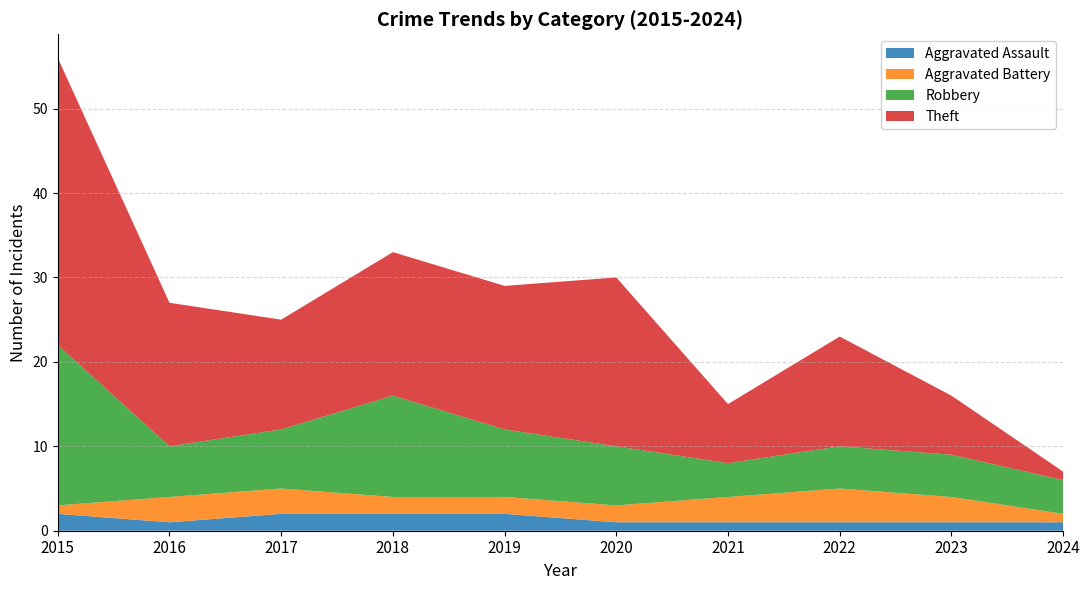

Reading left to right, list all the values displayed in this chart.

Aggravated Assault: 2015=2	2016=1	2017=2	2018=2	2019=2	2020=1	2021=1	2022=1	2023=1	2024=1
Aggravated Battery: 2015=1	2016=3	2017=3	2018=2	2019=2	2020=2	2021=3	2022=4	2023=3	2024=1
Robbery: 2015=19	2016=6	2017=7	2018=12	2019=8	2020=7	2021=4	2022=5	2023=5	2024=4
Theft: 2015=34	2016=17	2017=13	2018=17	2019=17	2020=20	2021=7	2022=13	2023=7	2024=1